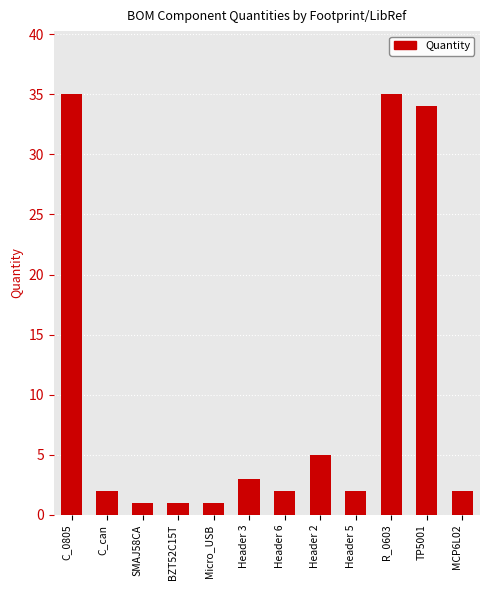

At which label does the data first exceed 2?

C_0805